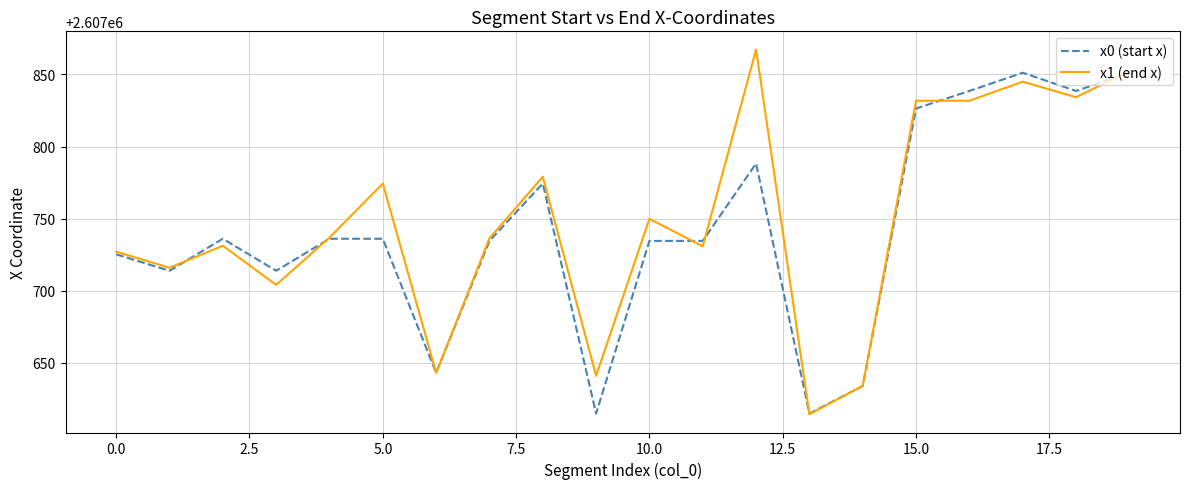

How many lines are shown in the chart?

2